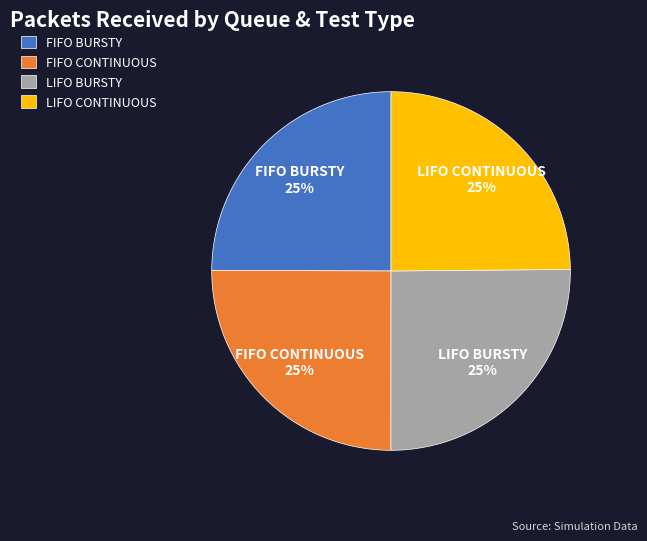

To the nearest percent, what percentage of the pie is LIFO CONTINUOUS?

25%